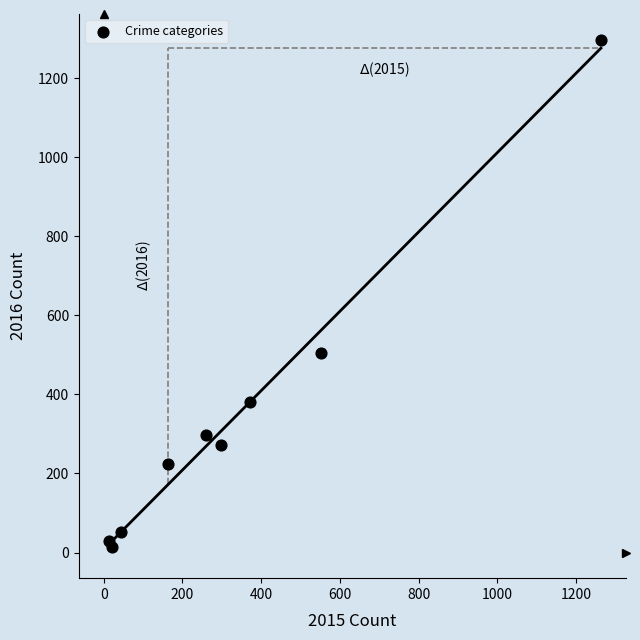

What Y value in the scatter plot is closest to 655?

505